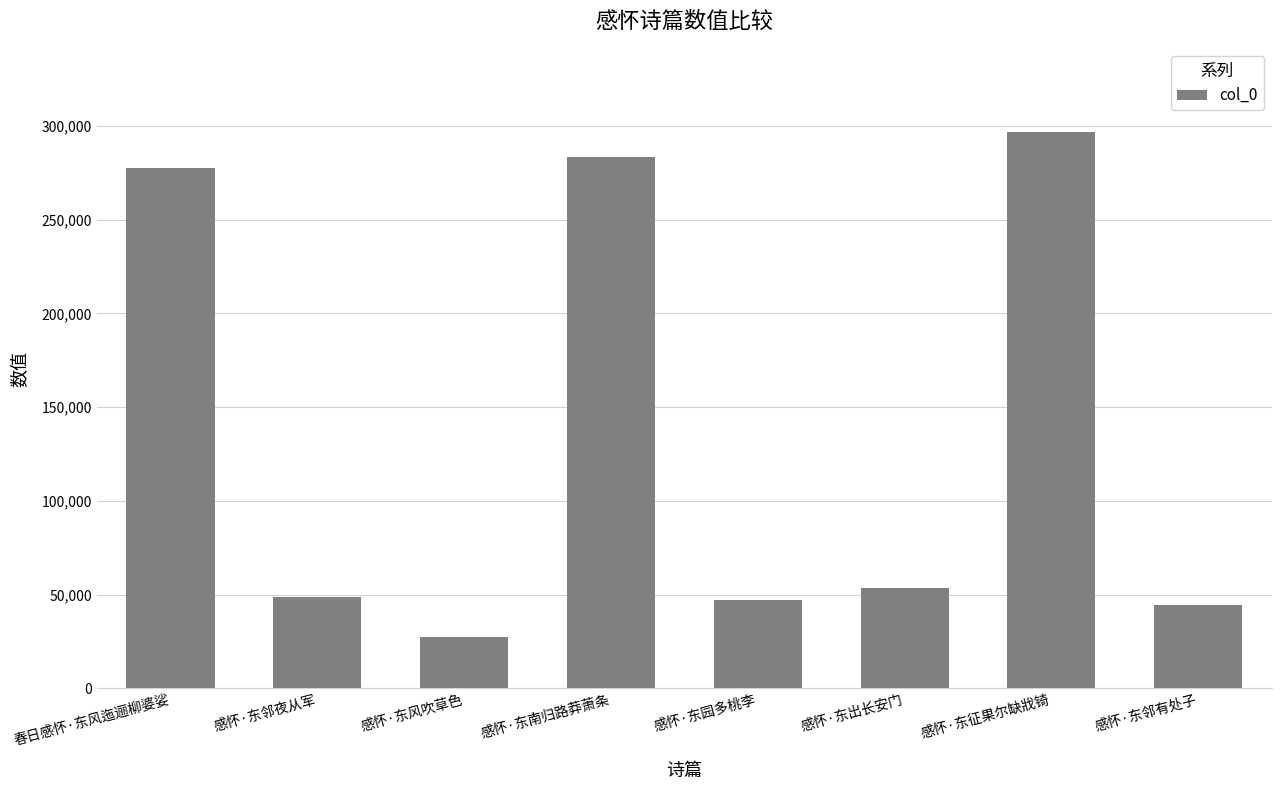

What is the difference between the maximum and minimum values?

269456